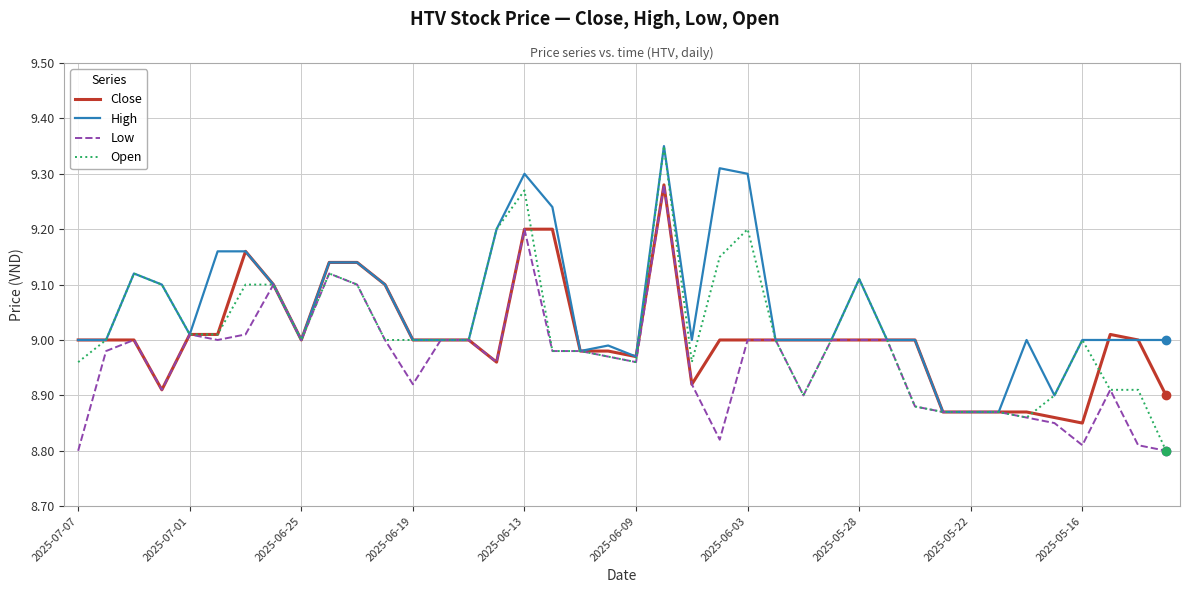

Which series has the largest range (max minus min)?

Open